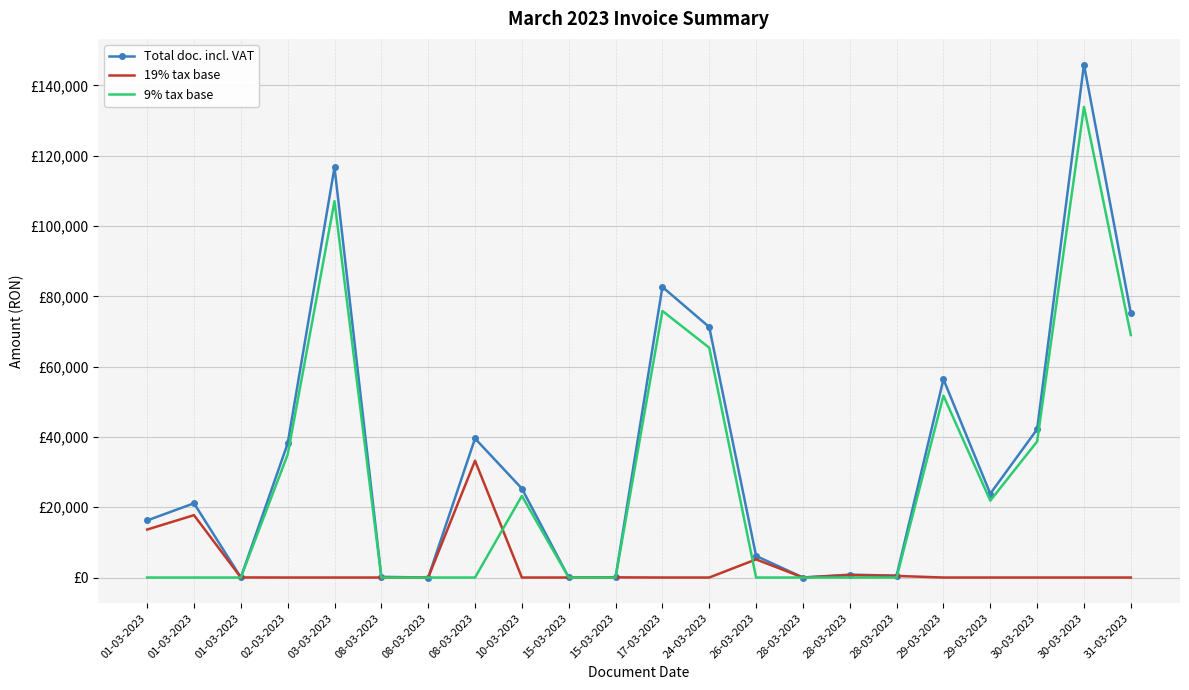

What are all the series names shown in the legend?

Total doc. incl. VAT, 19% tax base, 9% tax base